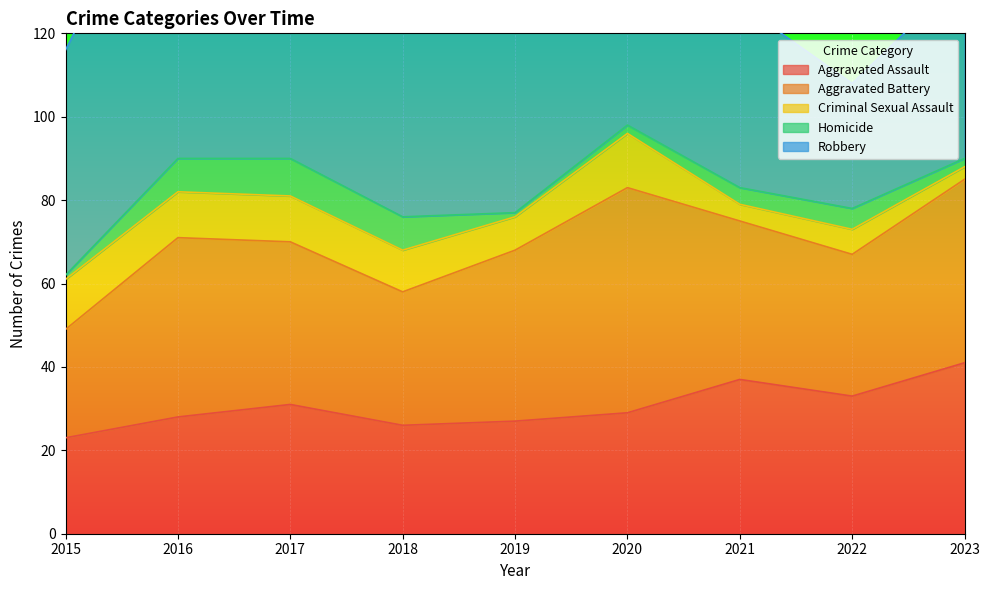

What is the value of the Robbery point at the 9th from the left?

44